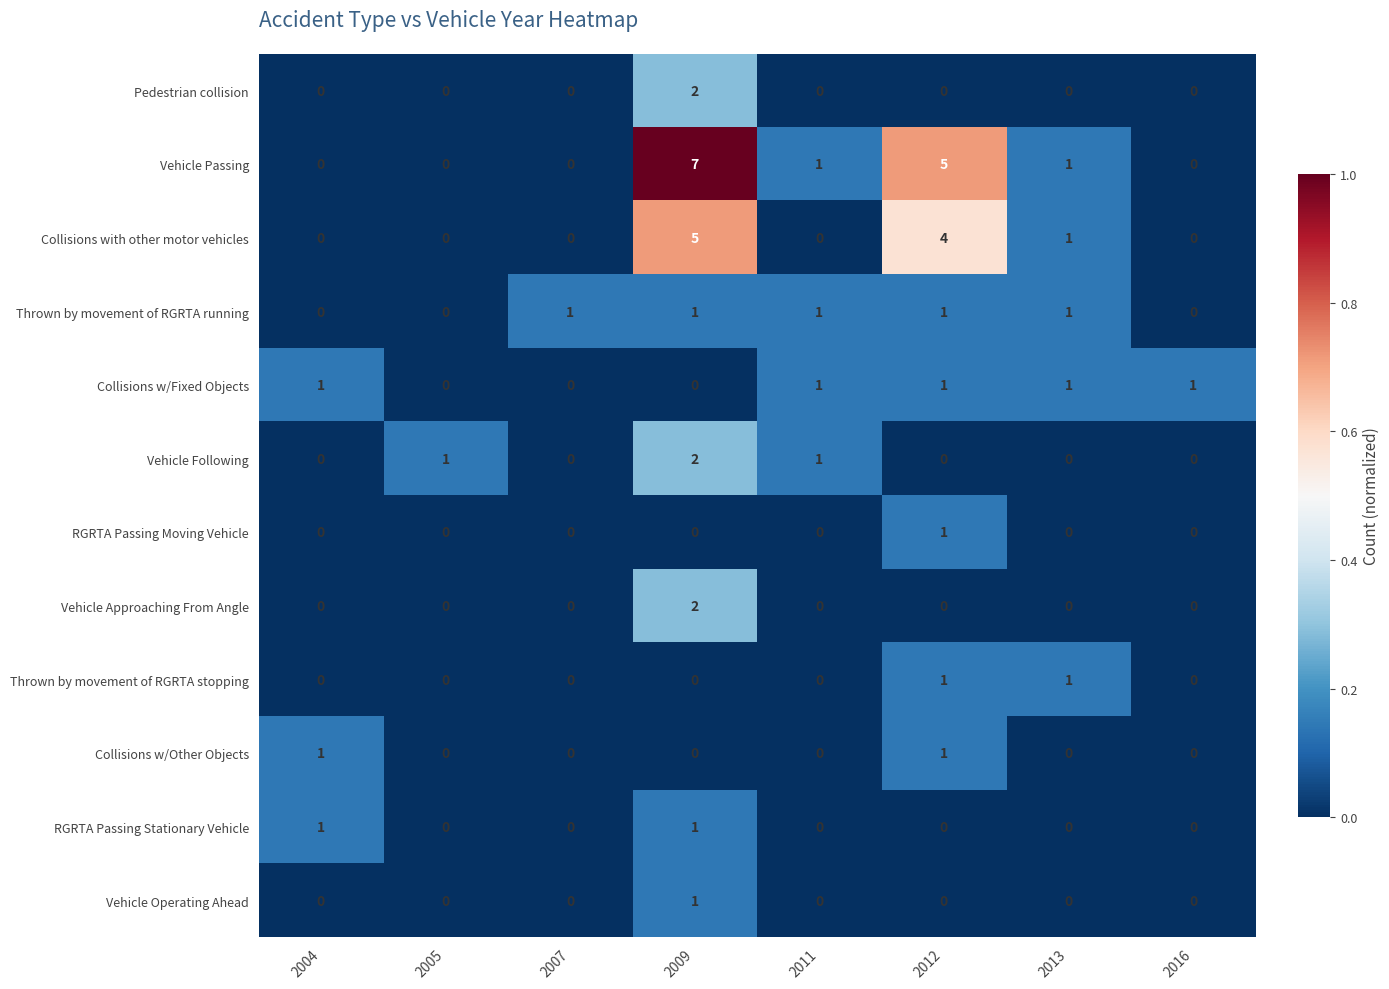

What is the sum of the Collisions with other motor vehicles values at 2009 and 2007?

5